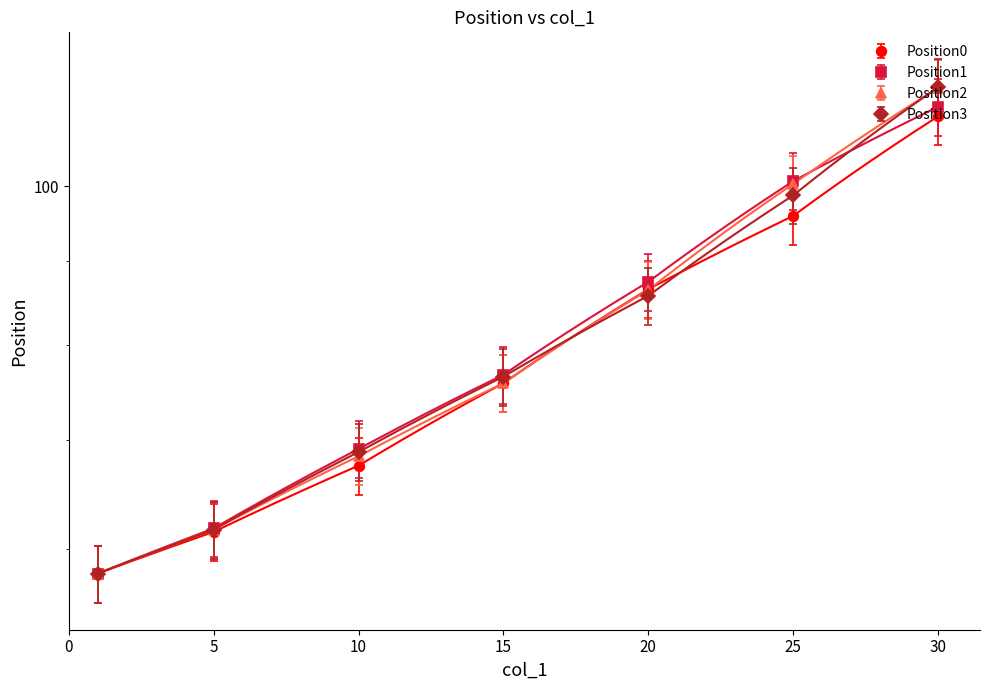

True or false: Position1 and Position0 cross at least once.

False